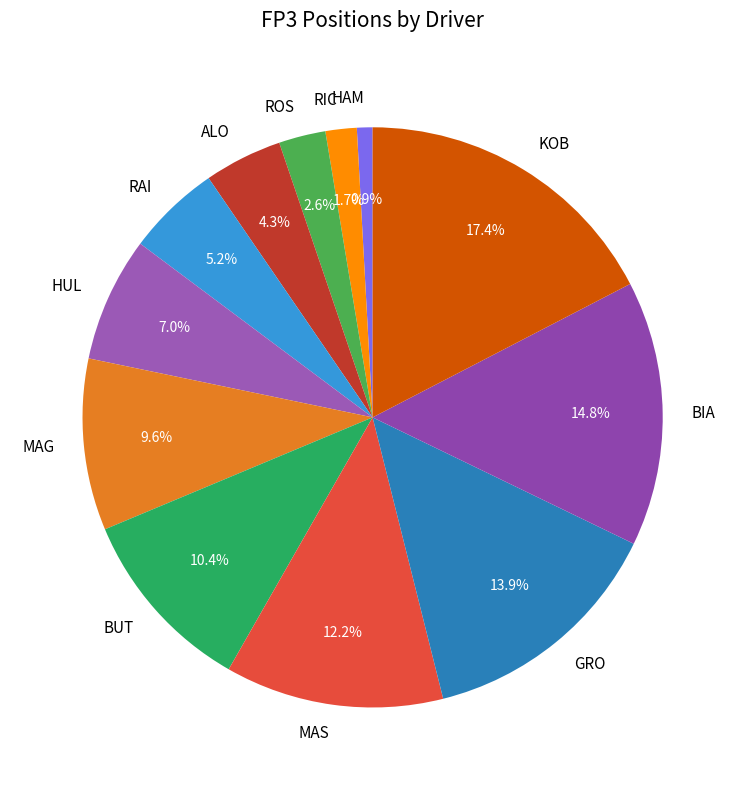

What is the smallest slice in the pie chart?

HAM